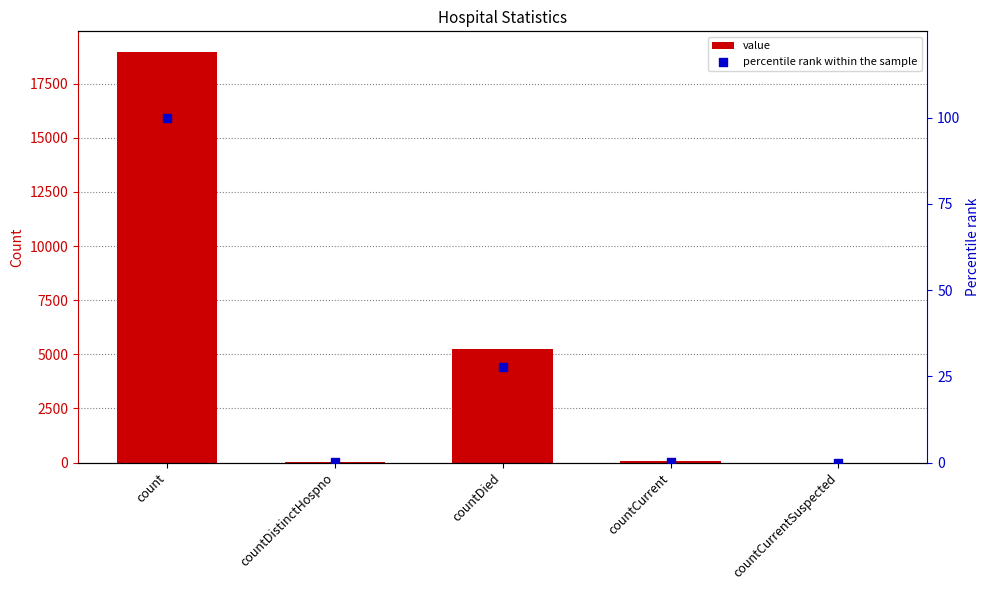

Which series has the largest total across all categories?

value